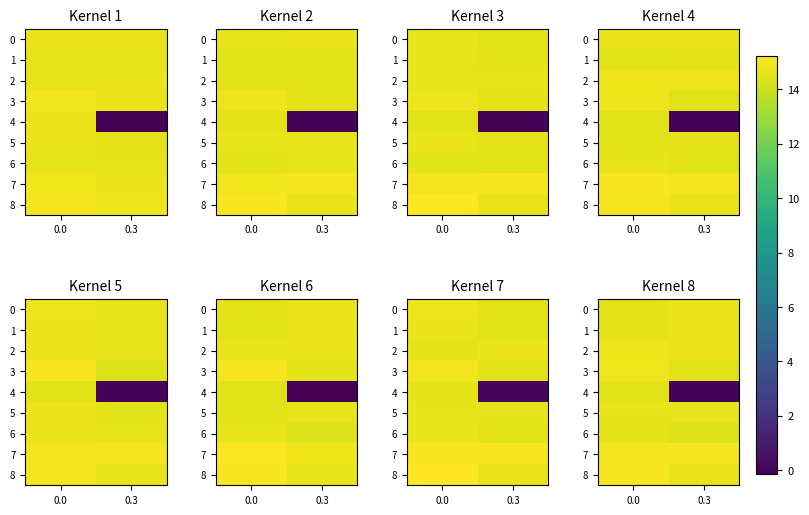

True or false: 7 has a value of 14.9 at 0.0.

True